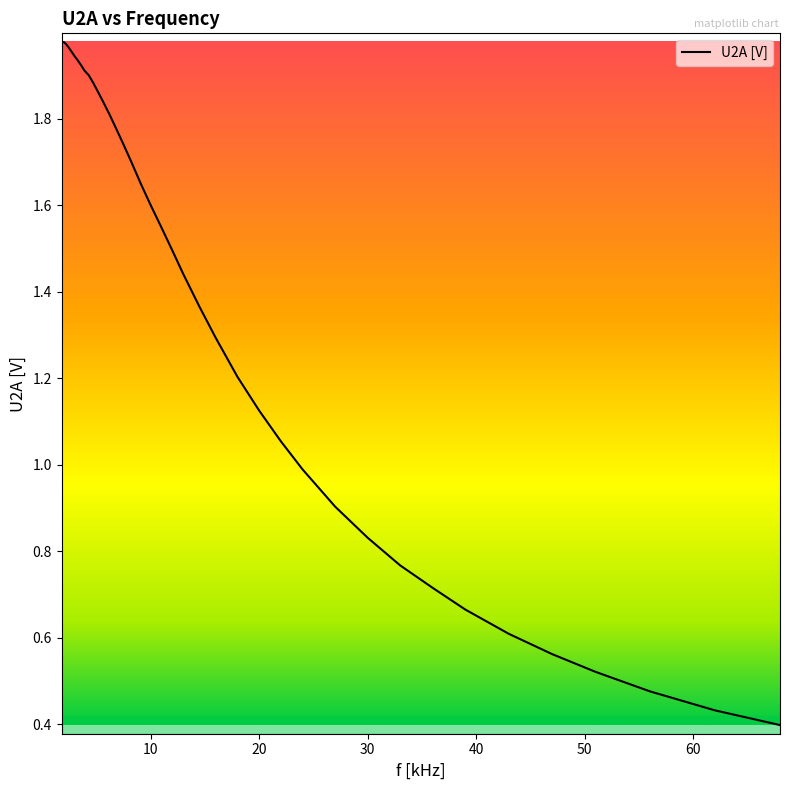

Is this an area chart (filled region under the line)?

No